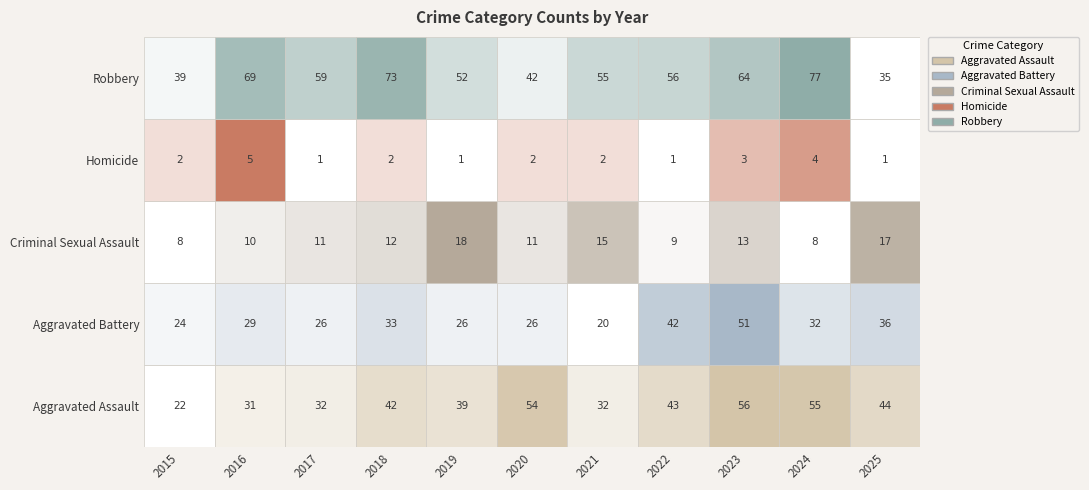

What is the smallest value displayed?

1